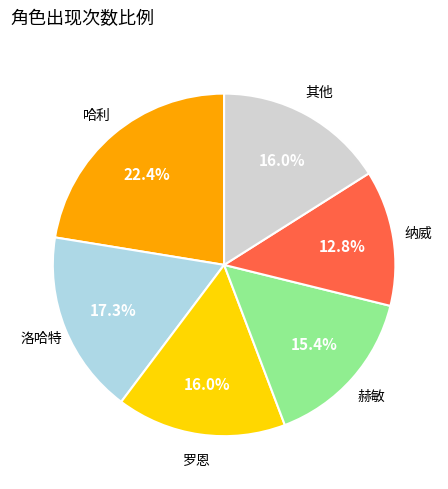

Is there a majority slice in this chart?

No